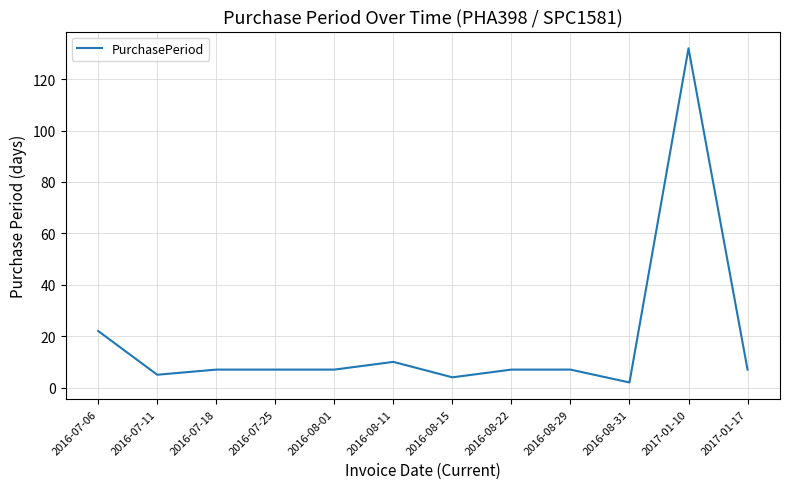

What is the change in value from 2016-07-06 to 2016-07-25?

-15